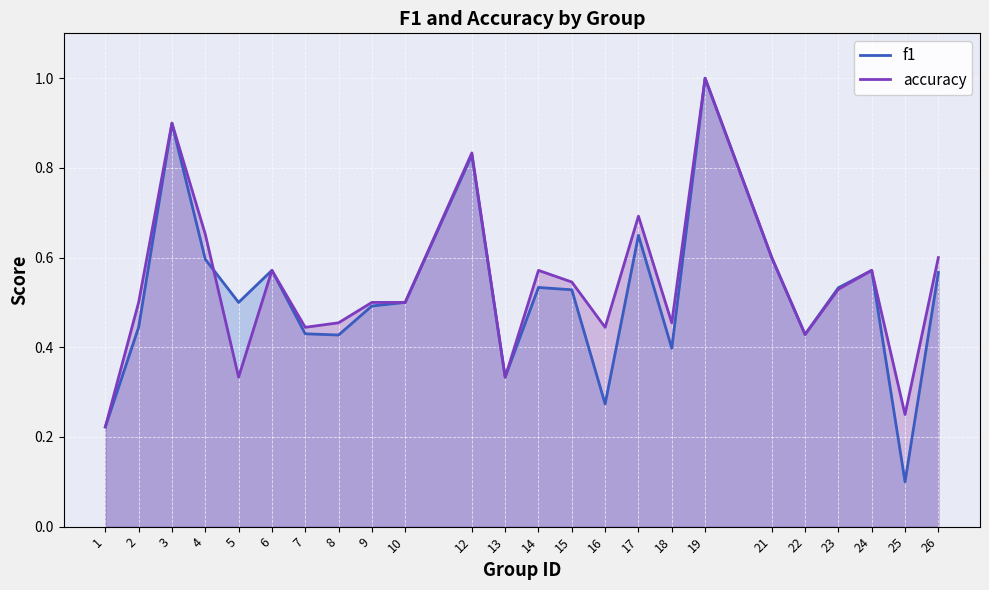

At how many categories does at least one series exceed 0?

24